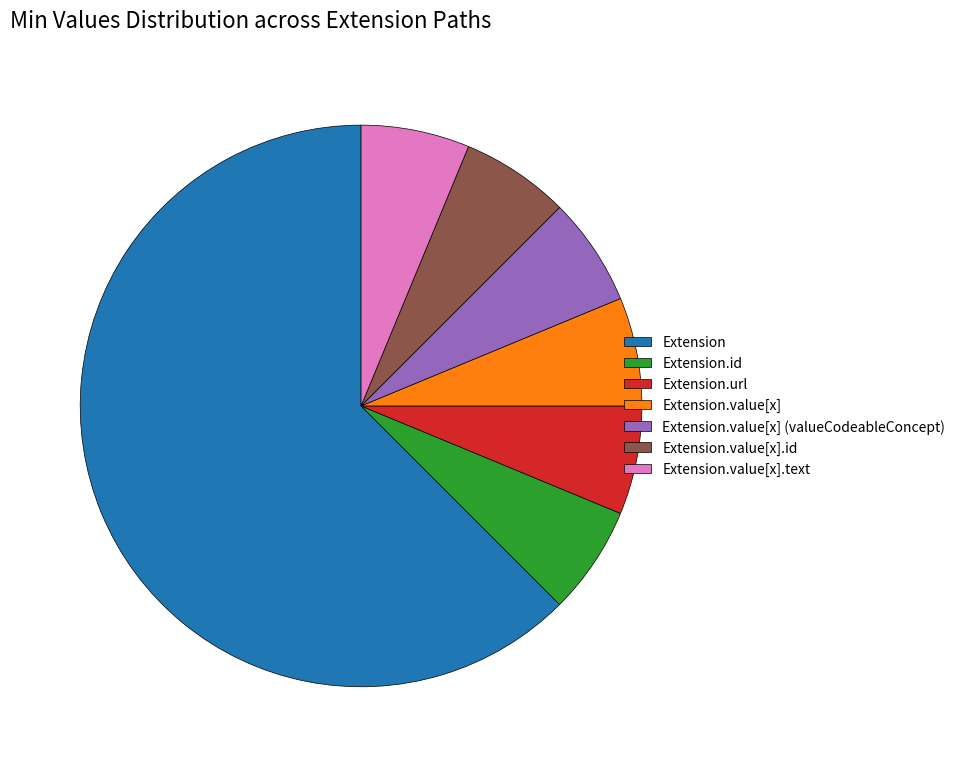

The Extension.value[x].id slice represents 6% of the pie. True or false?

True